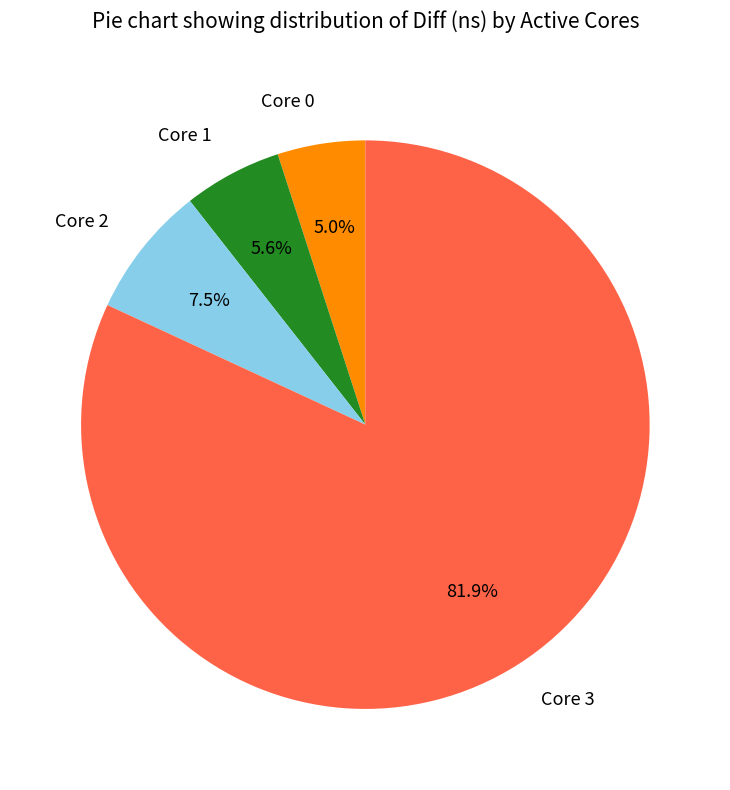

Which slice is the largest?

Core 3